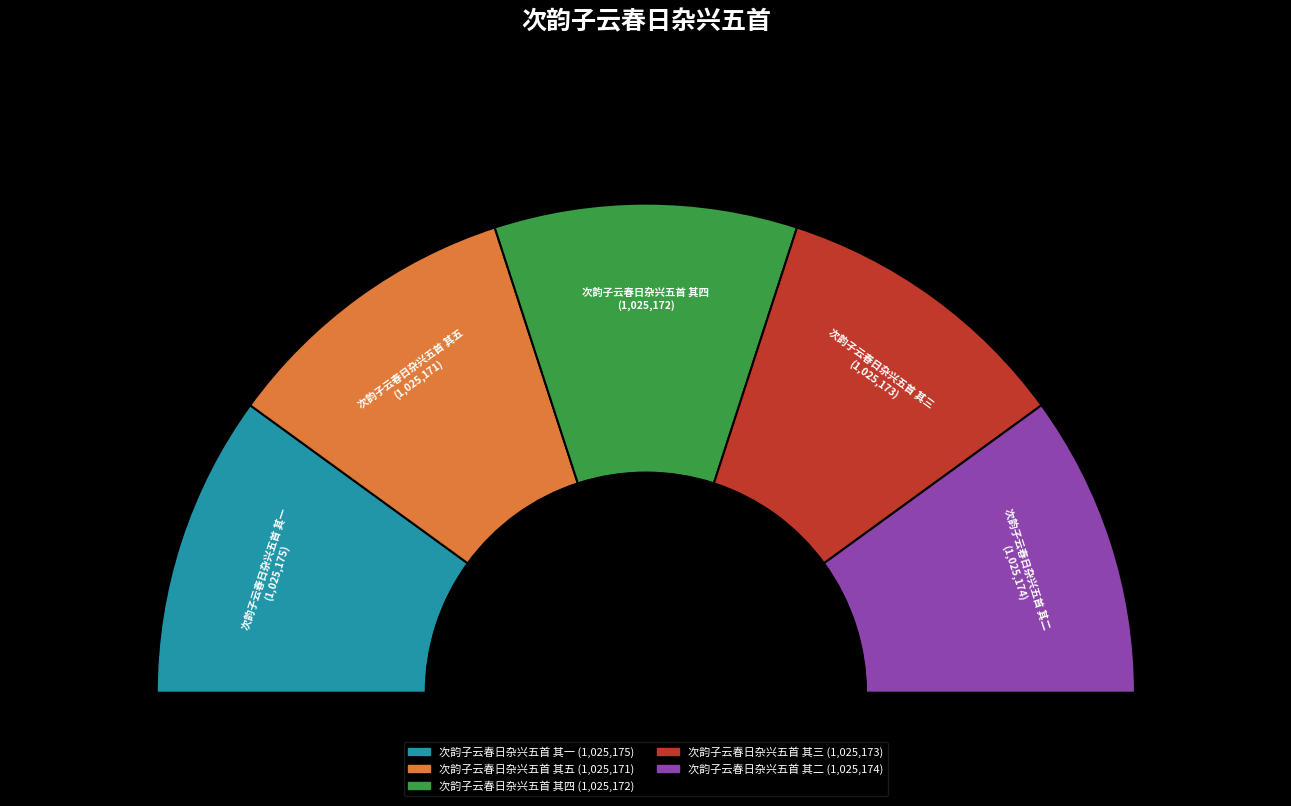

True or false: 次韵子云春日杂兴五首 其二 accounts for 20% of the total.

True